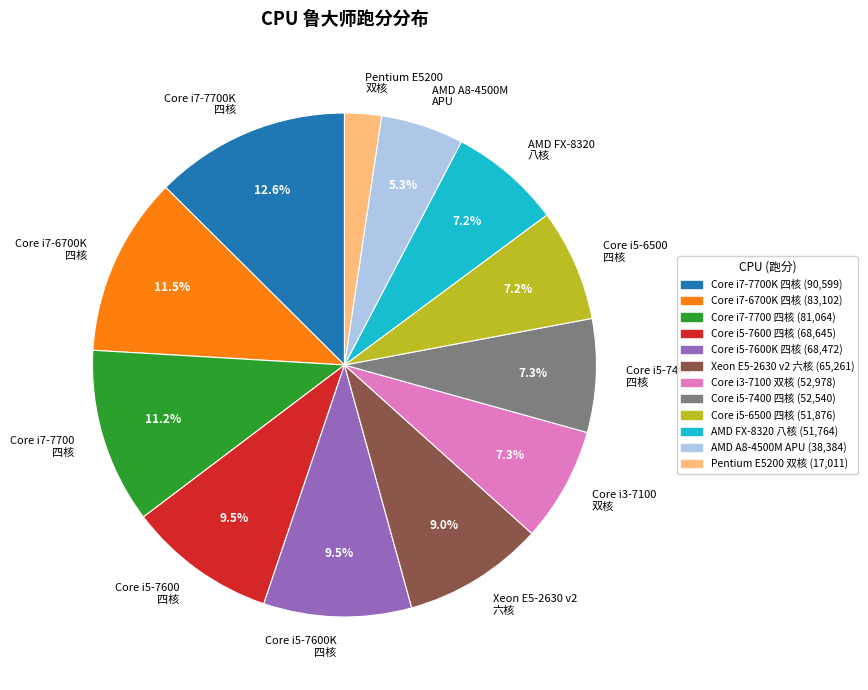

Between Core i3-7100 双核 (52,978) and Core i5-7600 四核 (68,645), which is larger?

Core i5-7600 四核 (68,645)